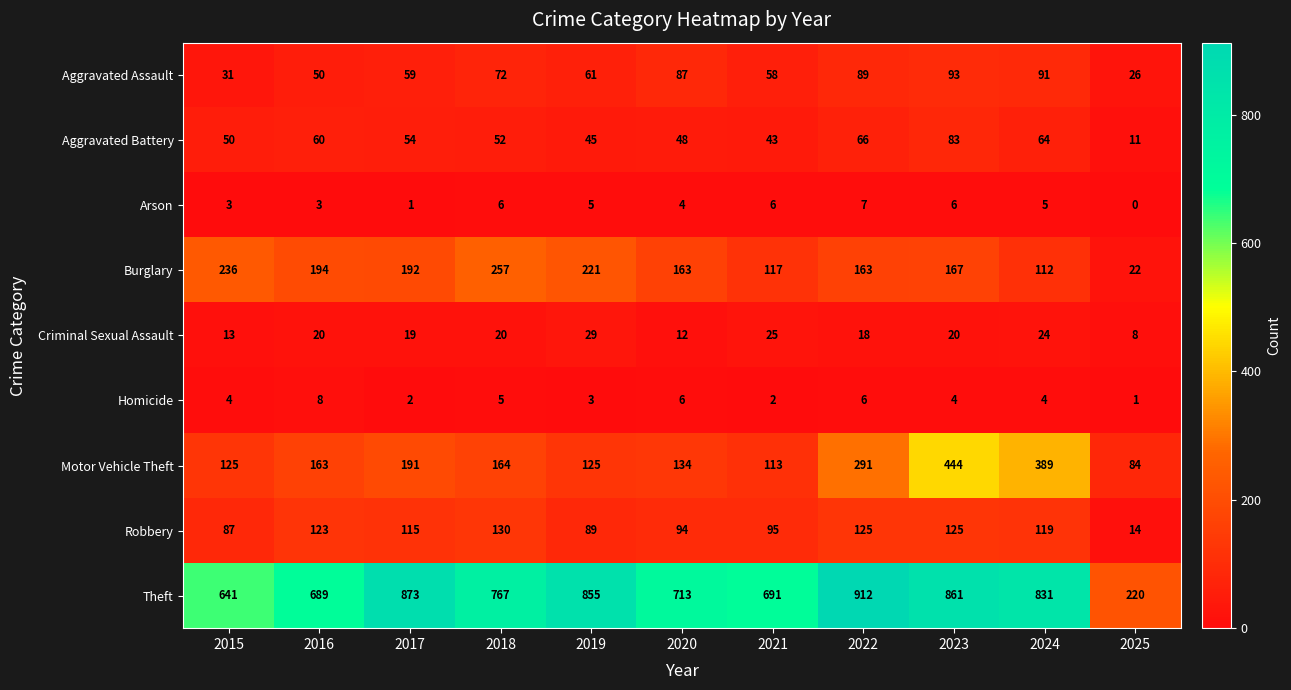

List the series in order of their peak value, lowest first.

Arson, Homicide, Criminal Sexual Assault, Aggravated Battery, Aggravated Assault, Robbery, Burglary, Motor Vehicle Theft, Theft